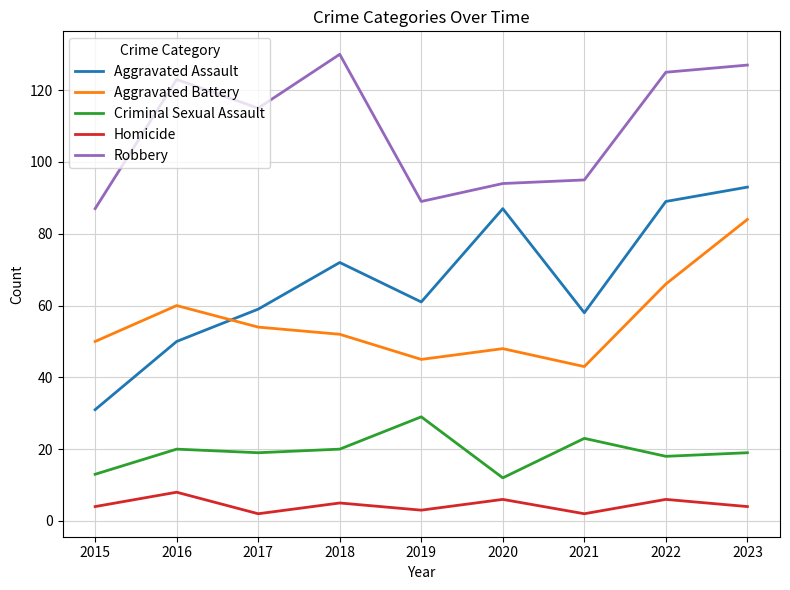

What is the difference between the maximum and minimum values in the Homicide series?

6